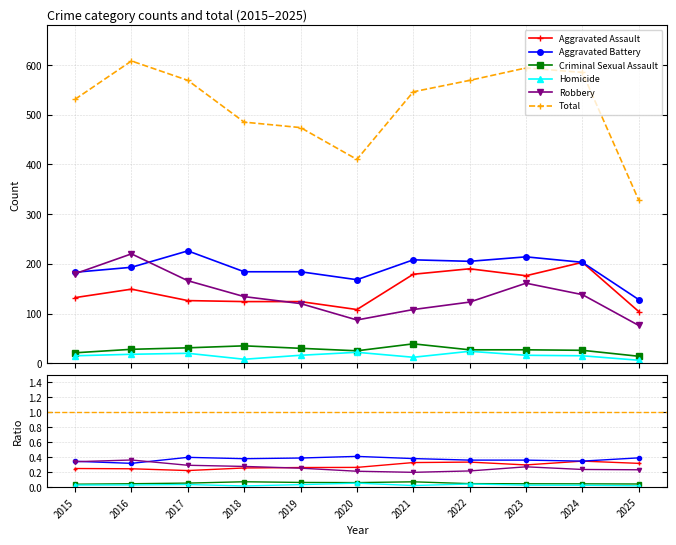

Is this an area chart (filled region under the line)?

No